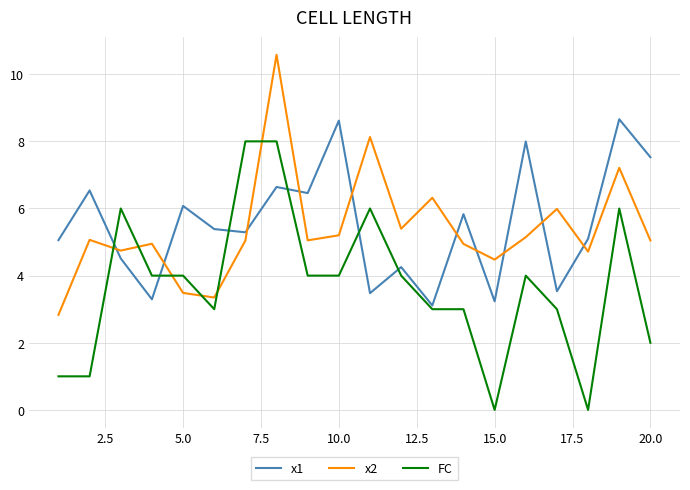

What is the greatest value displayed?

10.6